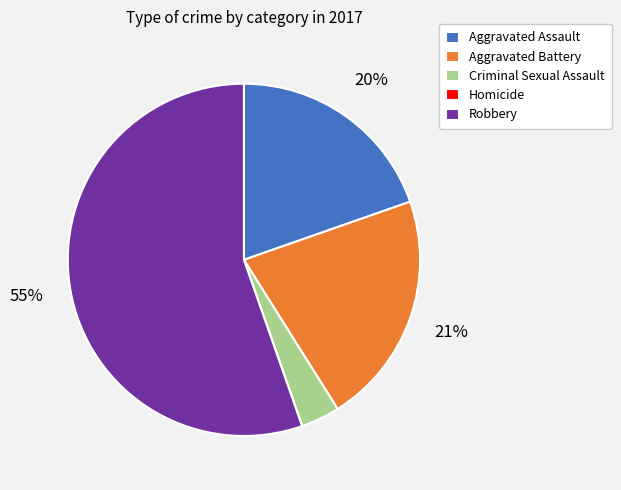

Which slice represents more than half of the pie?

Robbery